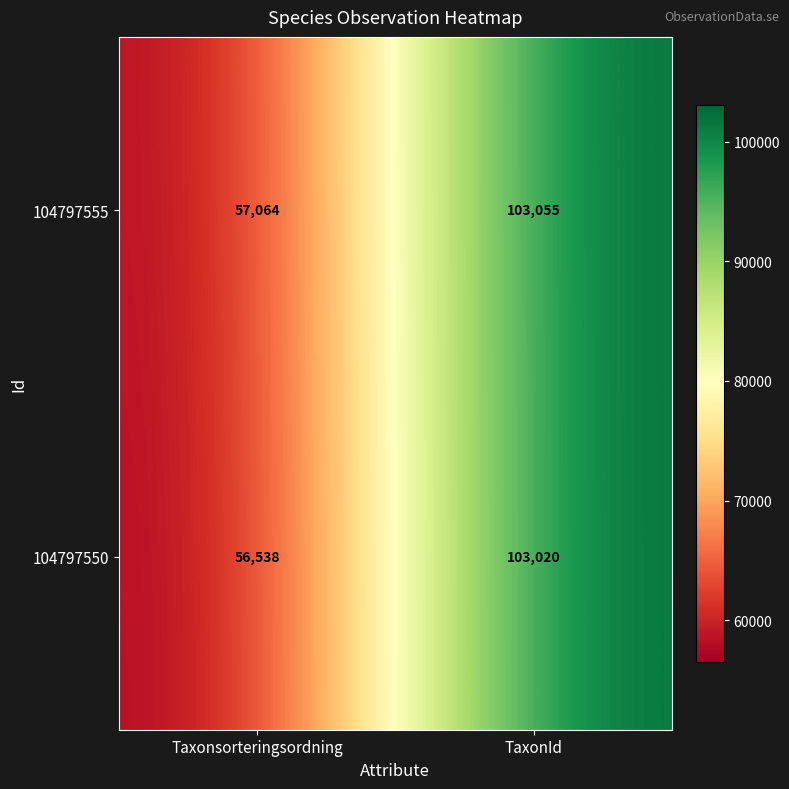

The value of 104797550 at Taxonsorteringsordning is 56538. True or false?

True